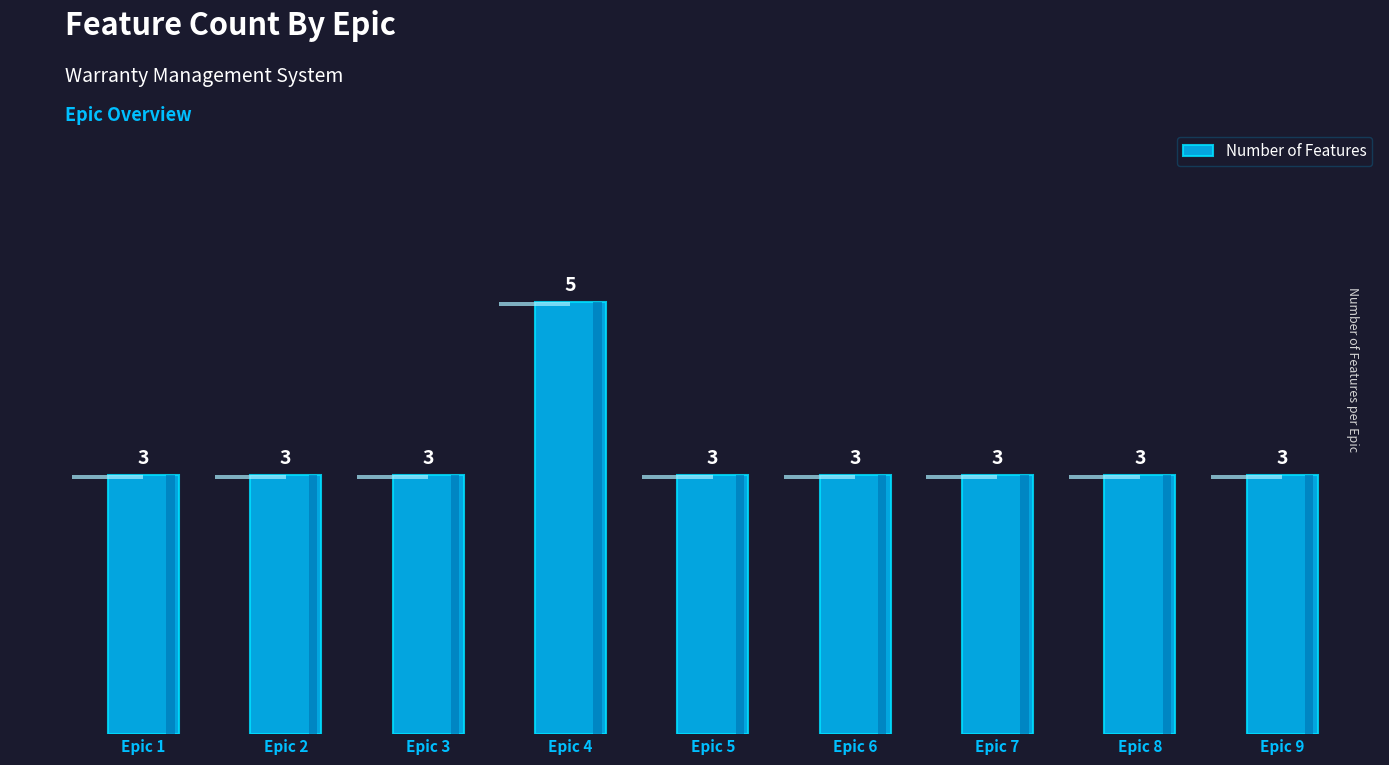

True or false: the data shows 5 at Epic 9.

False